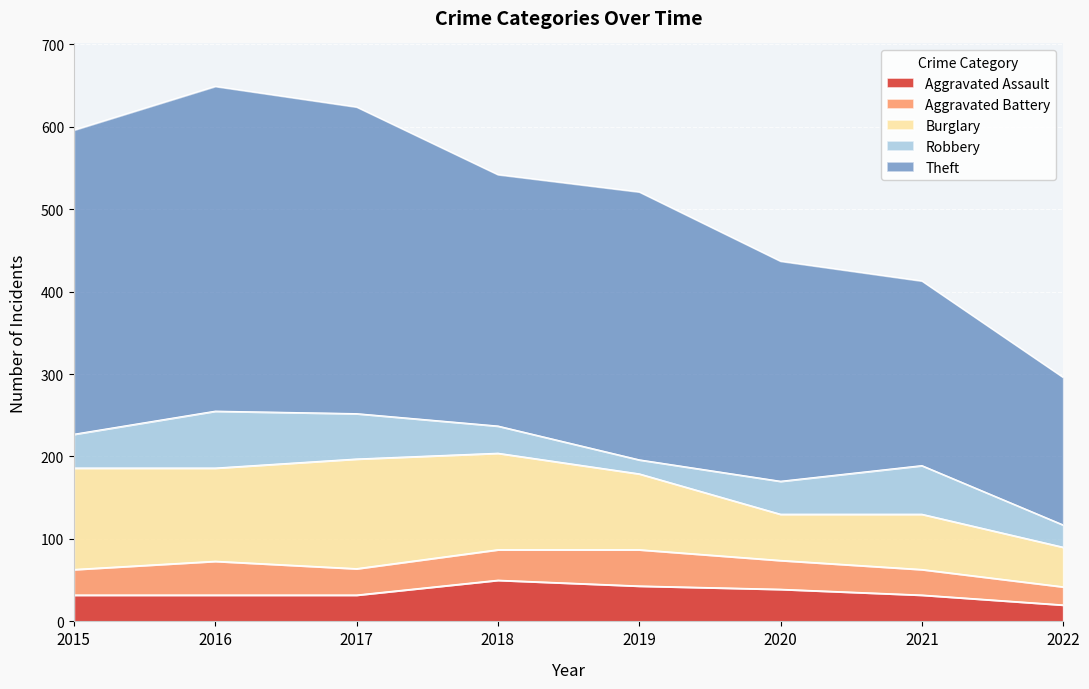

What are all the series names shown in the legend?

Aggravated Assault, Aggravated Battery, Burglary, Robbery, Theft